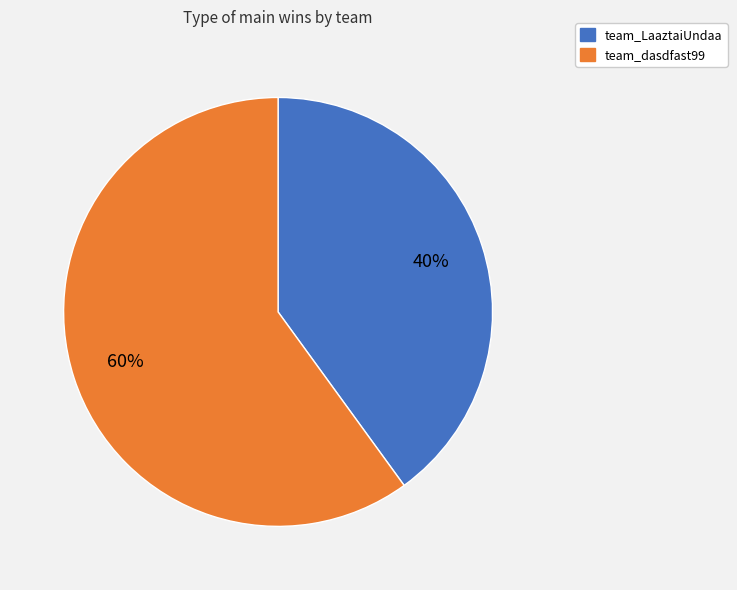

True or false: team_LaaztaiUndaa accounts for 40% of the total.

True